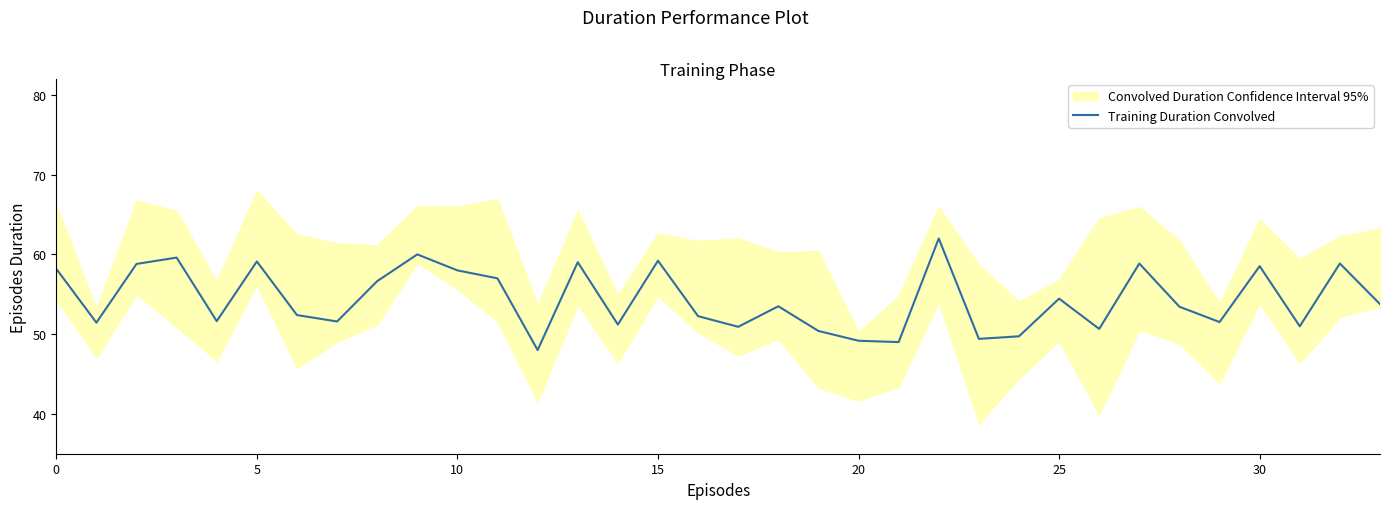

What is the maximum value shown in the chart?

62.0